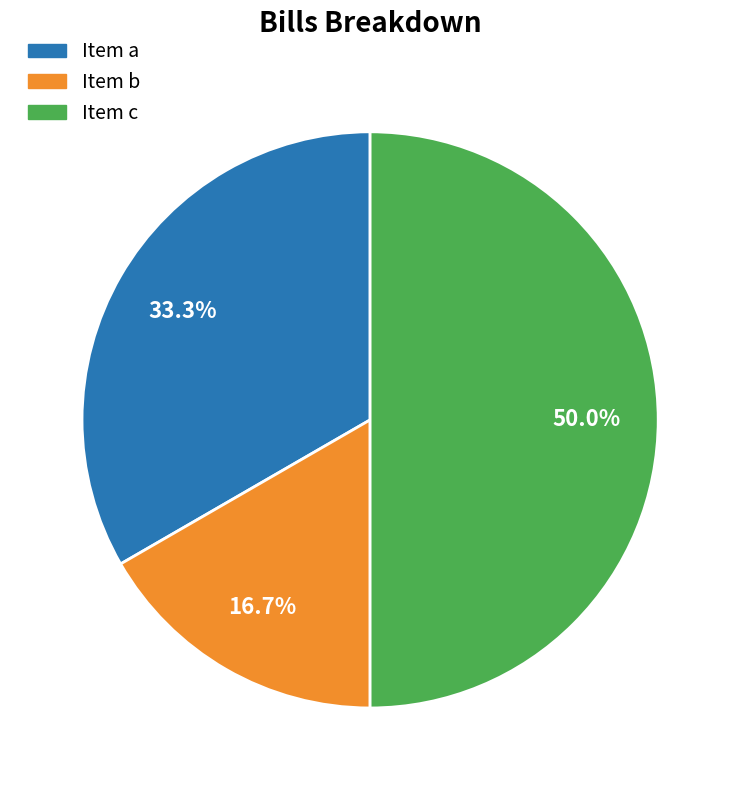

Which category has the biggest portion of the pie?

Item c